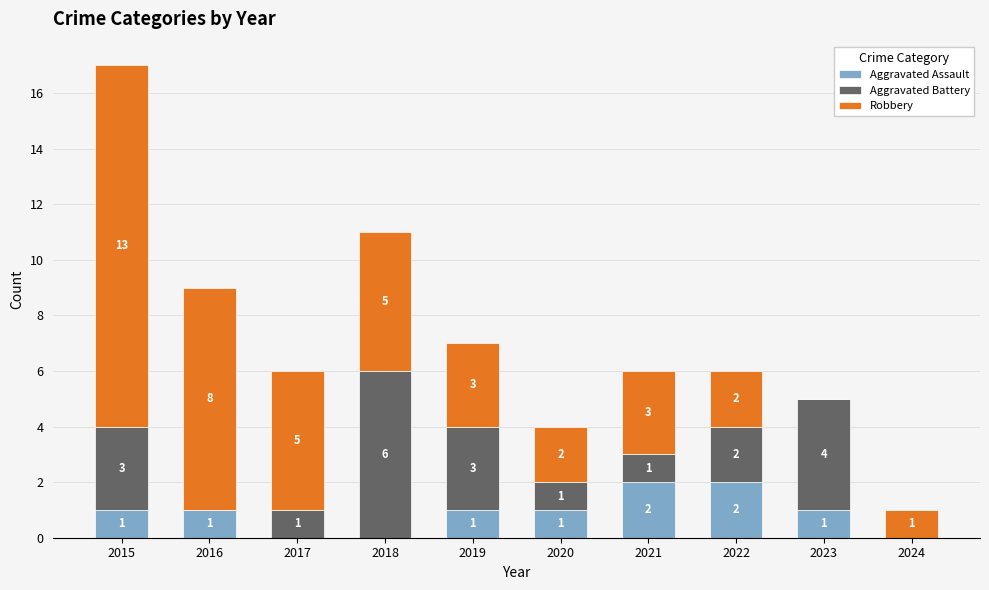

True or false: Aggravated Assault has a value of 2 at 2022.

True